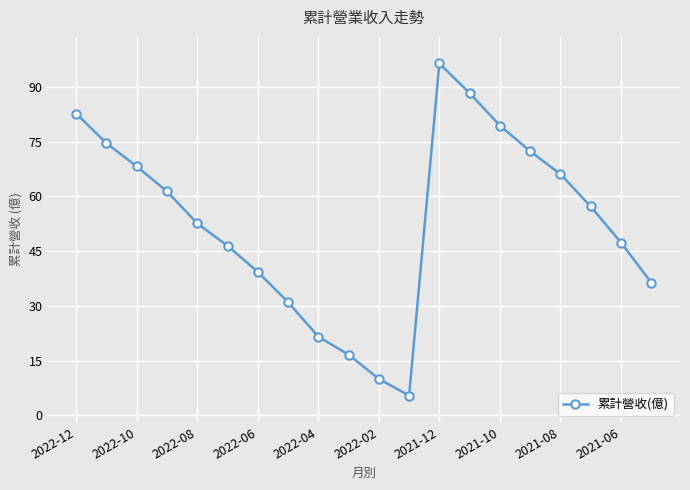

True or false: there are more than 0 points higher than both neighbors.

True